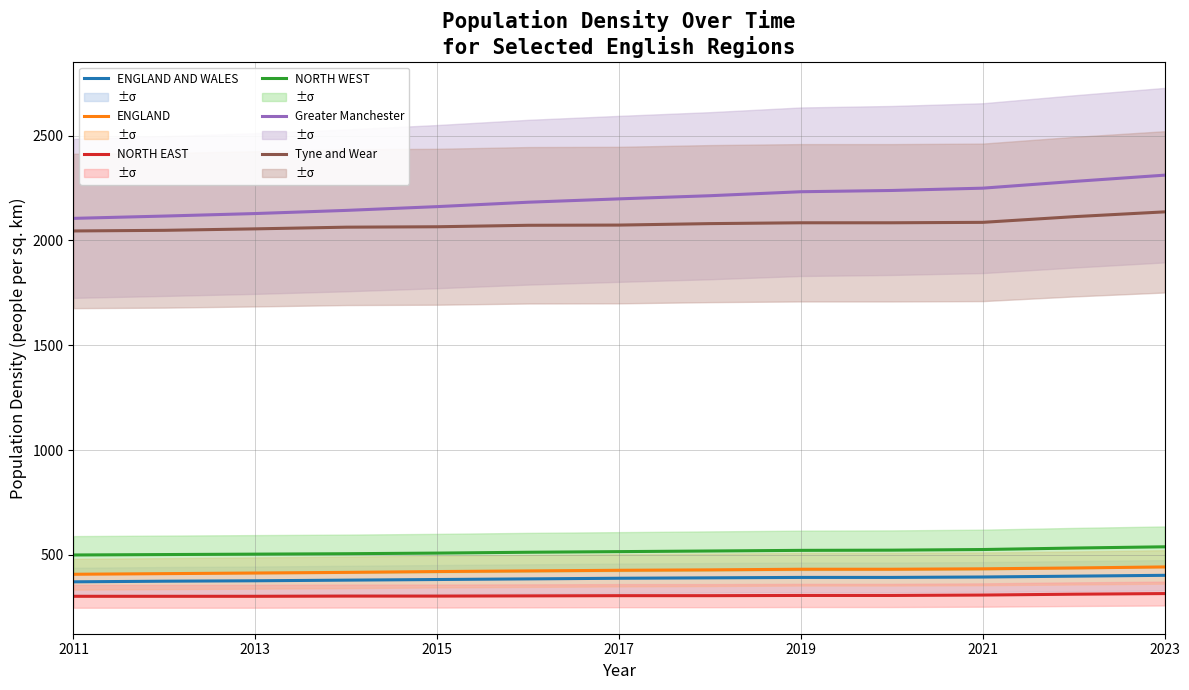

What is the highest value of the Tyne and Wear series?

2136